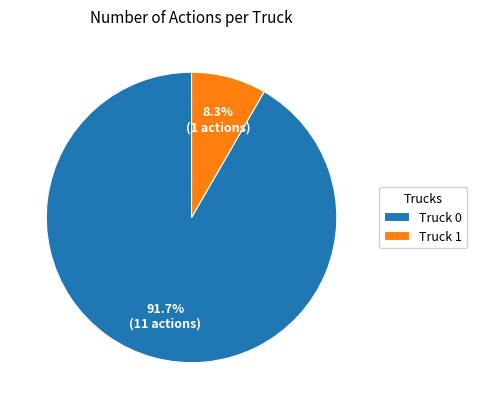

Is Truck 1 the majority of the pie?

No